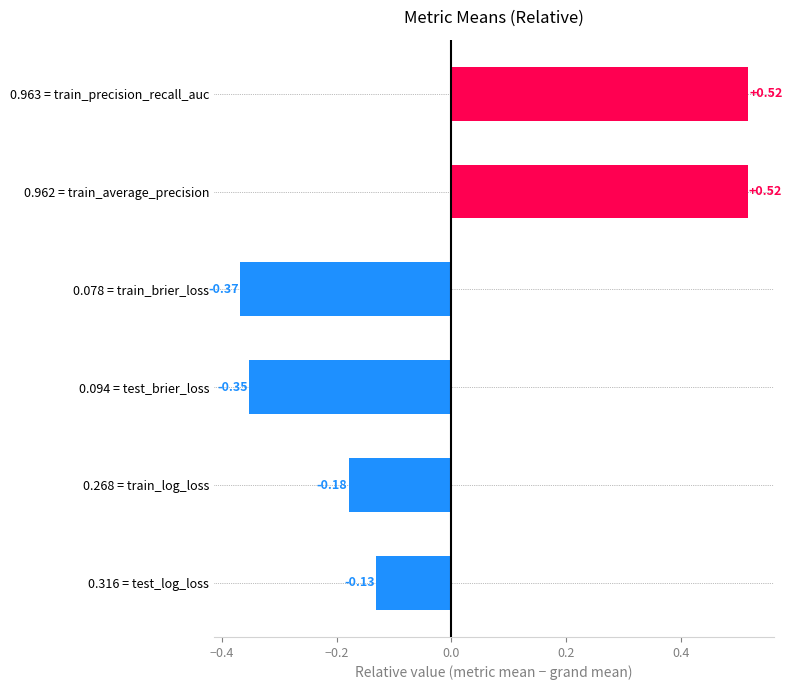

What is the difference between the maximum and second lowest values?

0.9